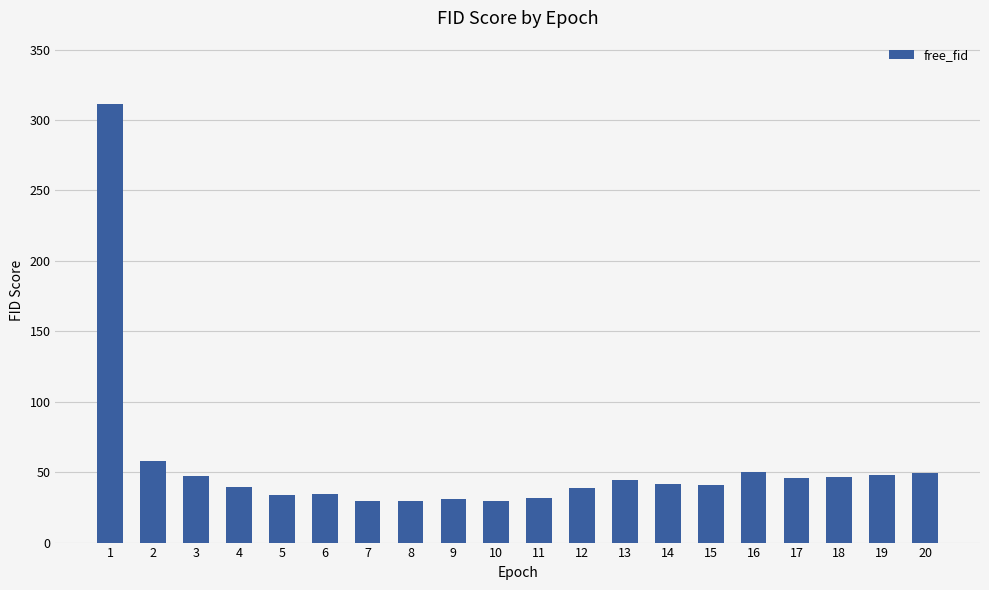

Where is the data nearest to the value 170?

2